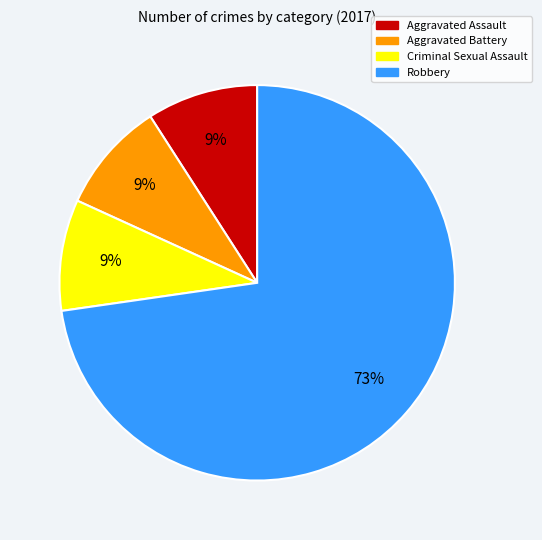

What is the largest slice in the pie chart?

Robbery